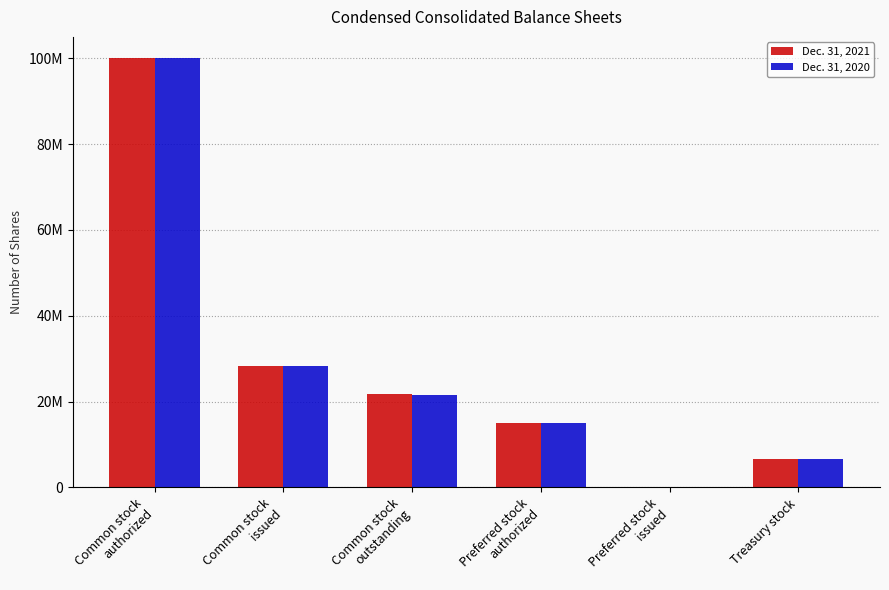

At which category is the sum across all series the highest?

Common stock
authorized